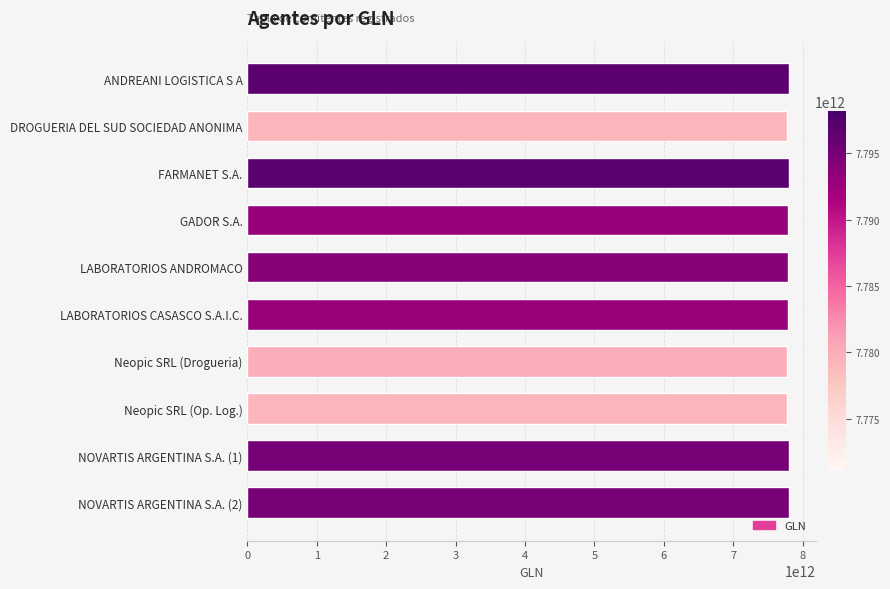

The value at NOVARTIS ARGENTINA S.A. (2) is 13926598350497. True or false?

False